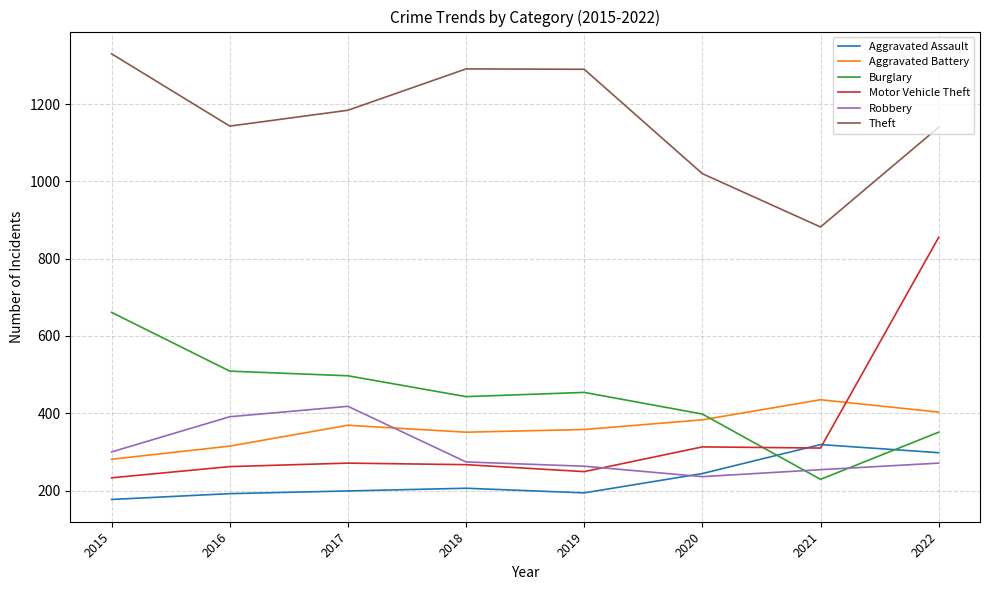

What is the greatest value displayed?

1330